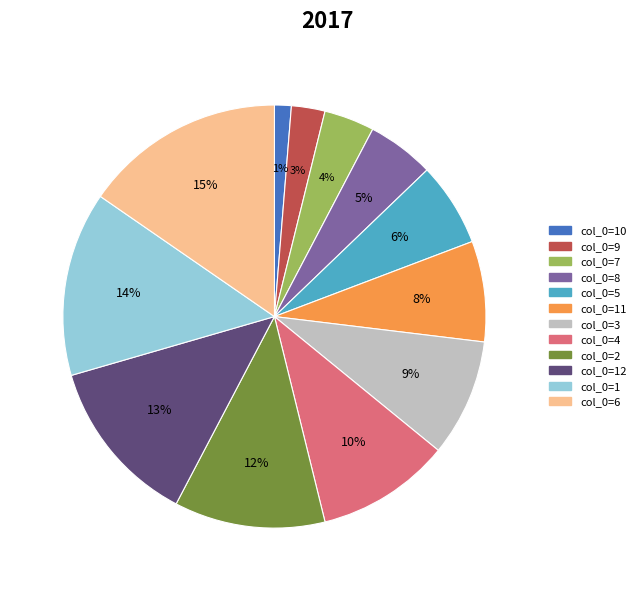

Rank the categories by value from lowest to highest.

col_0=10, col_0=9, col_0=7, col_0=8, col_0=5, col_0=11, col_0=3, col_0=4, col_0=2, col_0=12, col_0=1, col_0=6